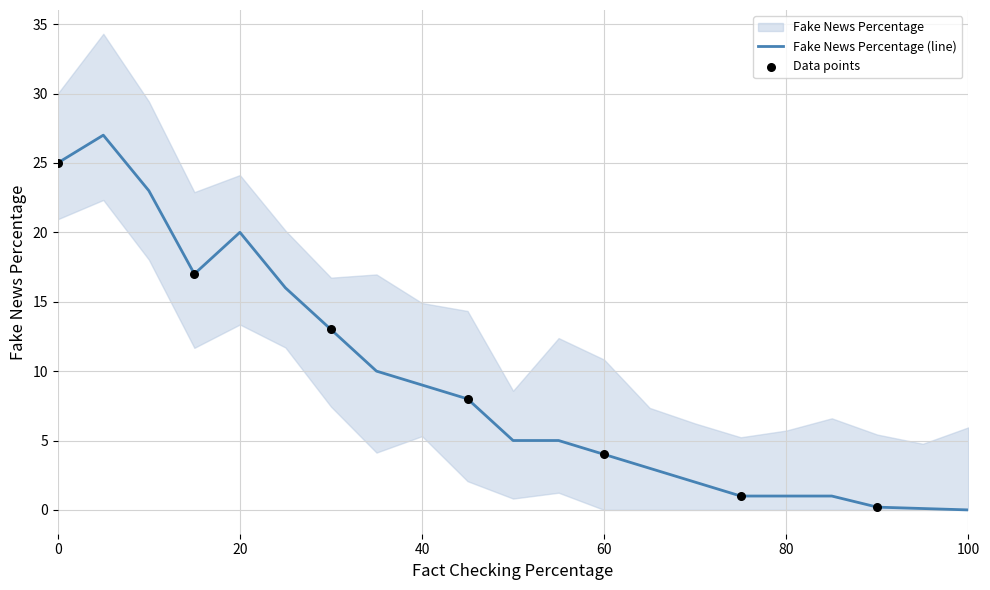

Which has a higher value, 95 or 15?

15